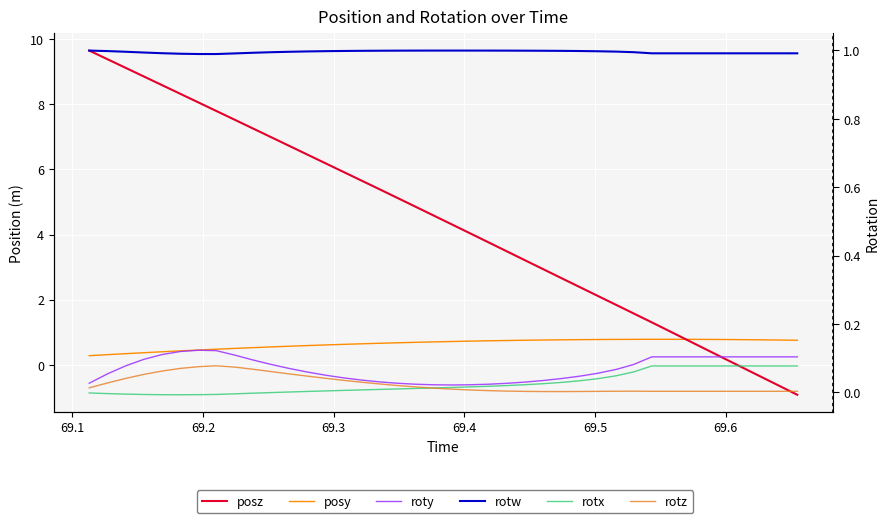

The rotw series shows 0.7 at 13. True or false?

False